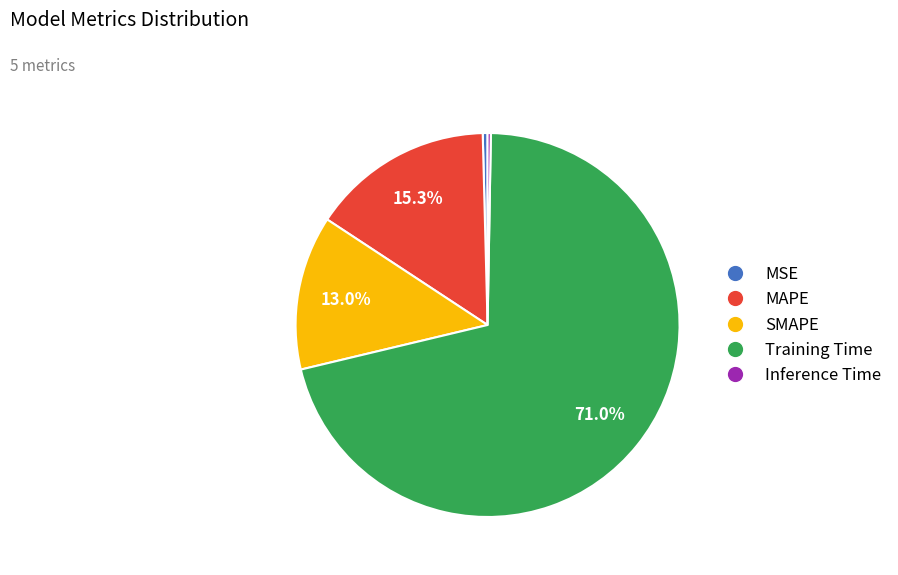

Combined, what portion of the pie is Training Time and SMAPE?

84.0%